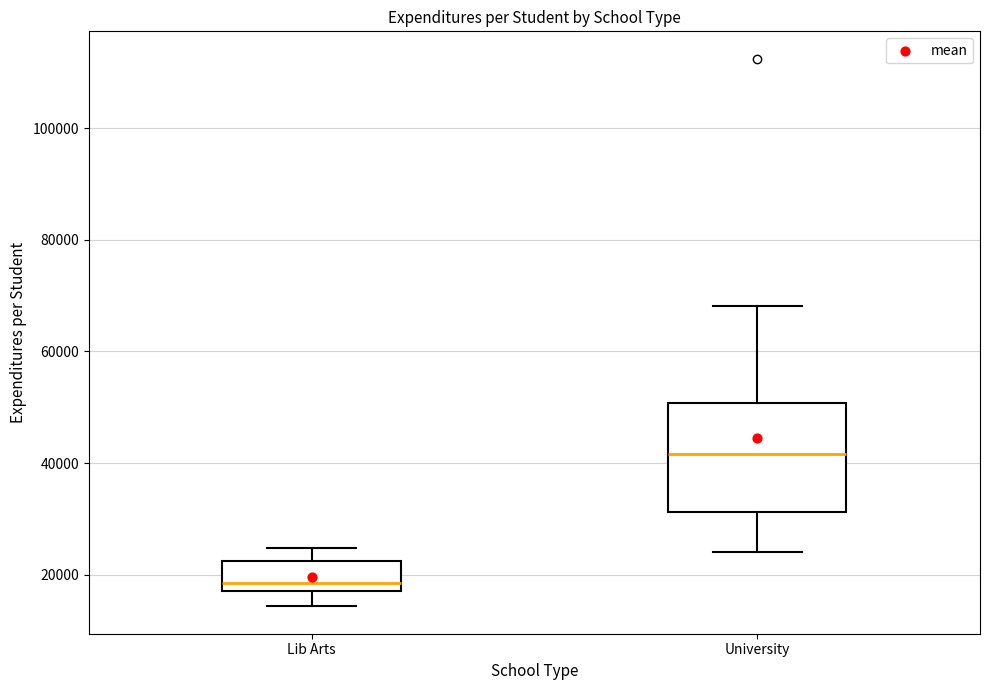

Reading left to right, read every box against the y-axis: the position of its median line, the range the box covers, and the ends of its whiskers. The values are not printed on the chart, so give them approximately, as read against the axis.

Lib Arts: median 18000, box 16000 to 22000, whiskers 14000 to 24000
University: median 42000, box 32000 to 50000, whiskers 24000 to 68000